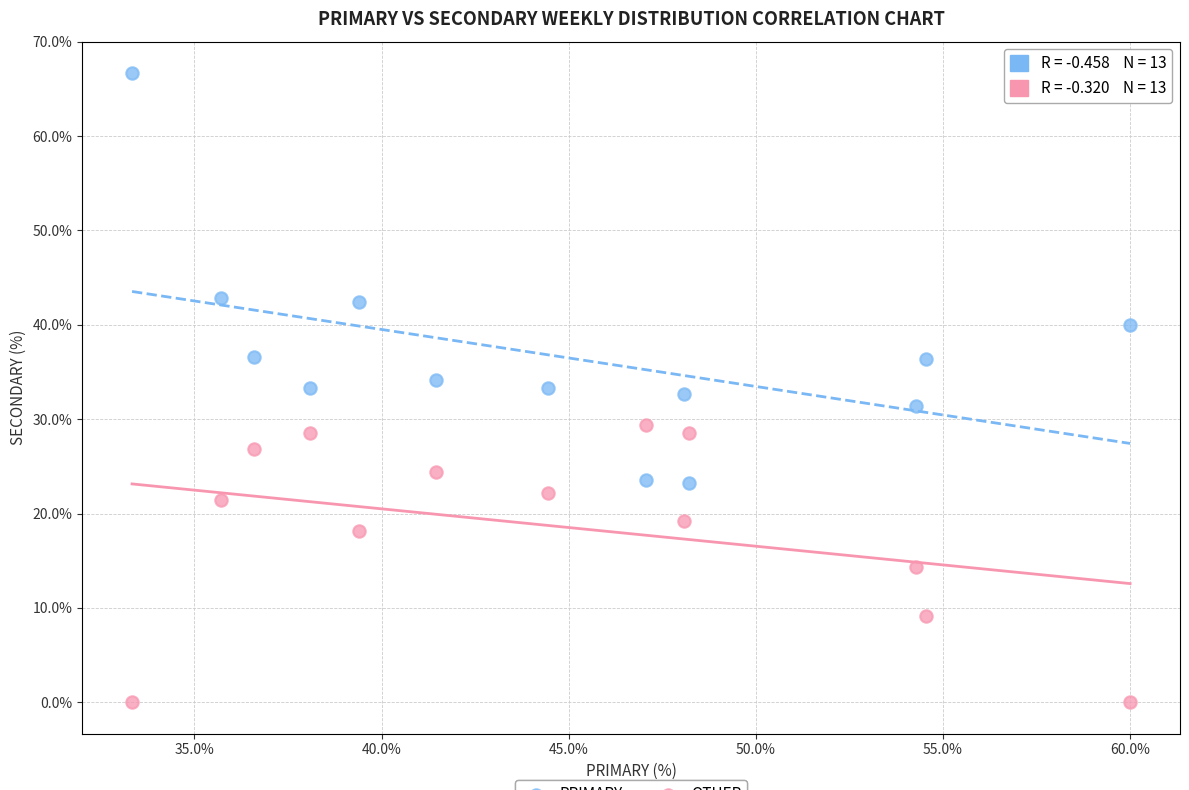

Which series has the largest Y range (max minus min)?

PRIMARY